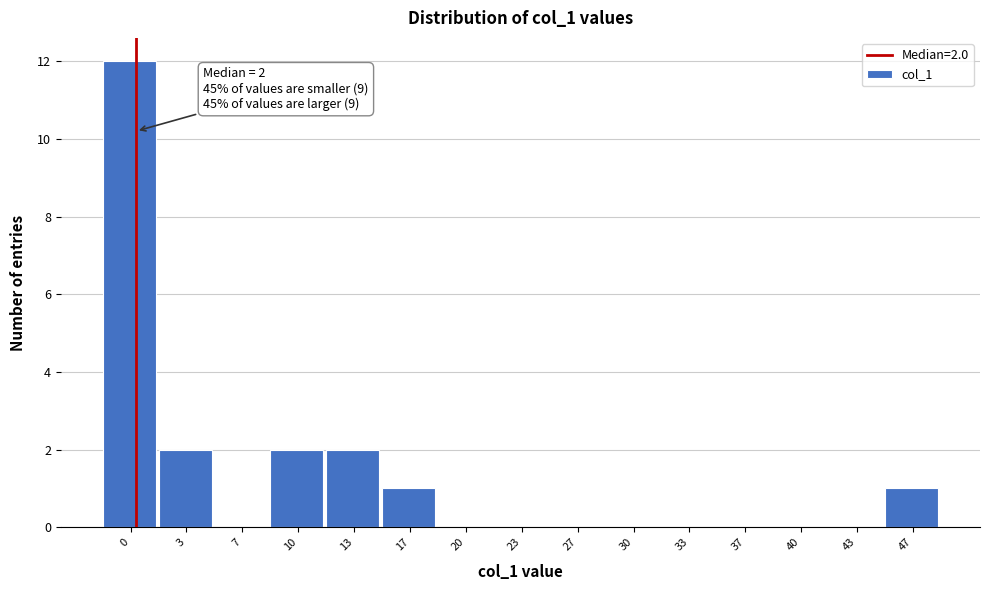

Reading left to right, list all the values displayed in this chart.

0=12	3=2	7=0	10=2	13=2	17=1	20=0	23=0	27=0	30=0	33=0	37=0	40=0	43=0	47=1